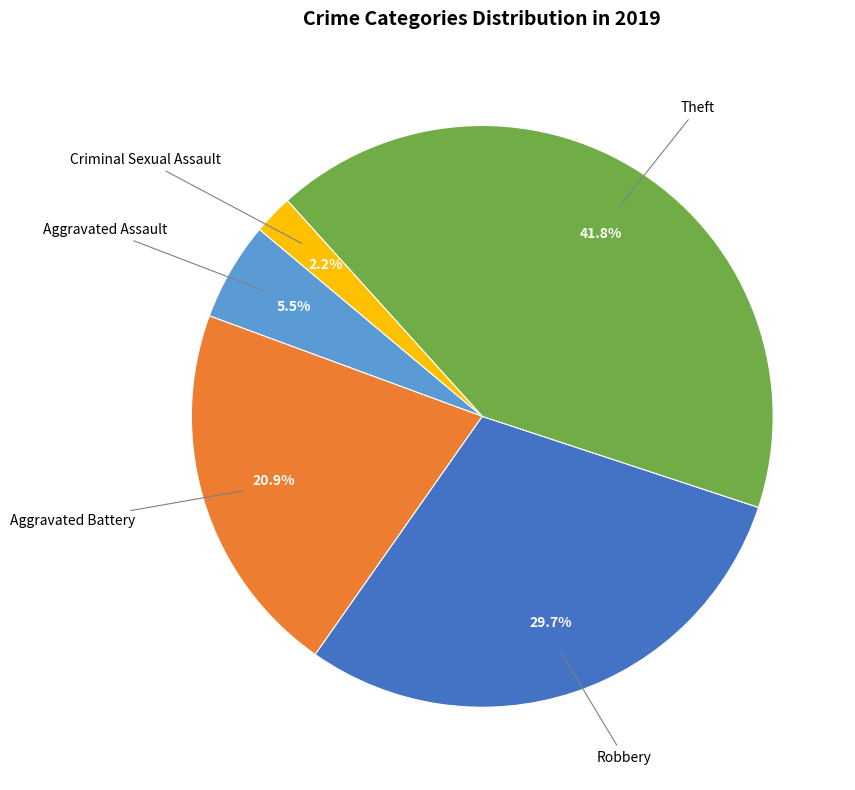

Is there a majority slice in this chart?

No